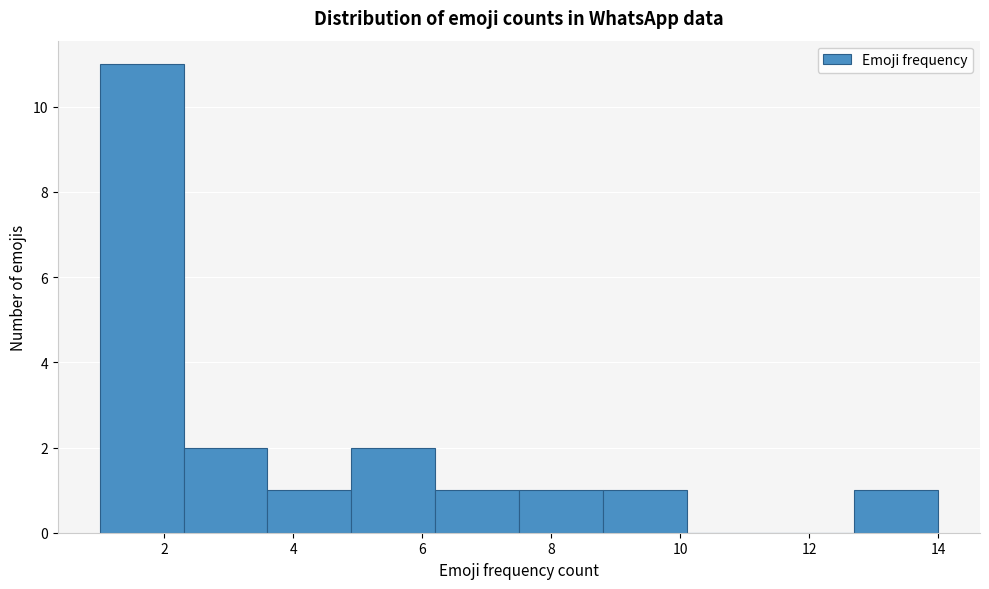

Over which range of the x-axis is the bar tallest?

1.0 to 2.3